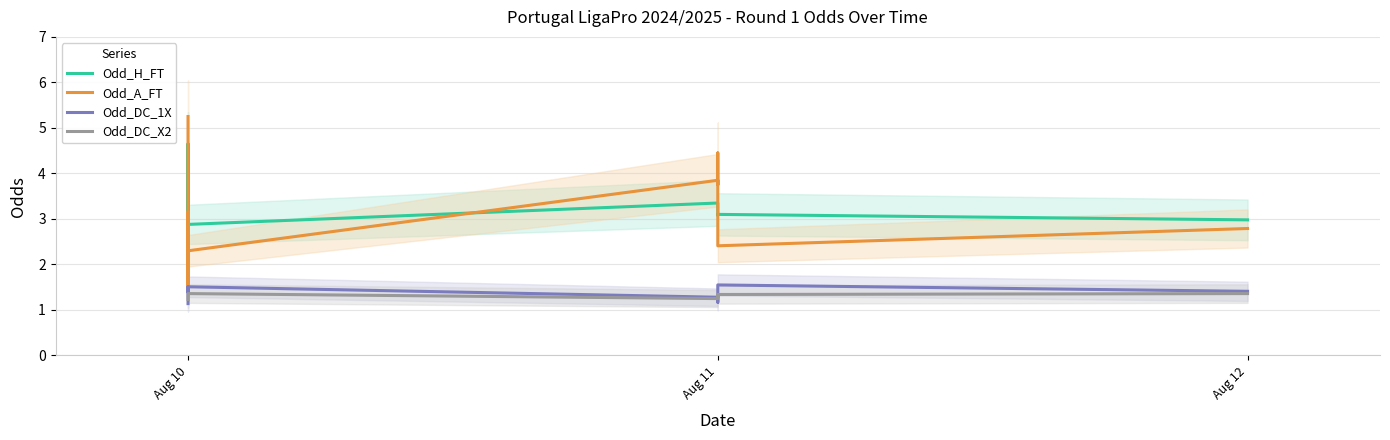

The Odd_DC_1X series shows 0.9 at Aug 11. True or false?

False